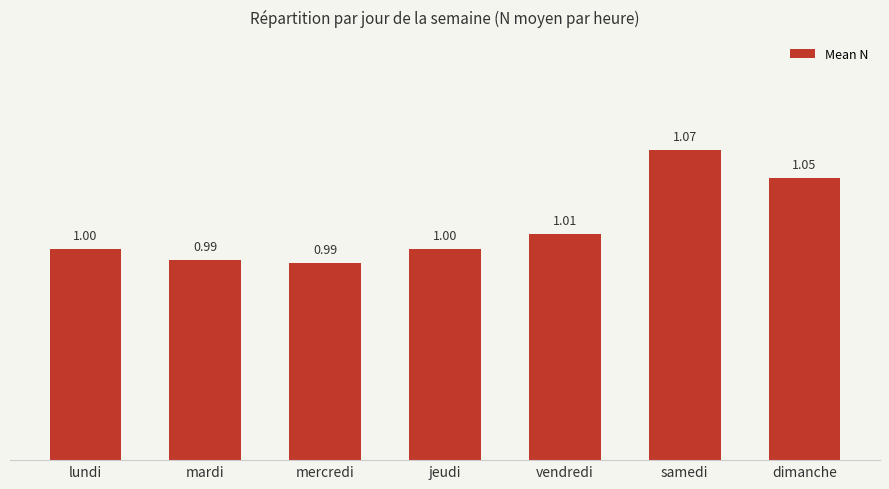

Which has a higher value, mardi or vendredi?

vendredi